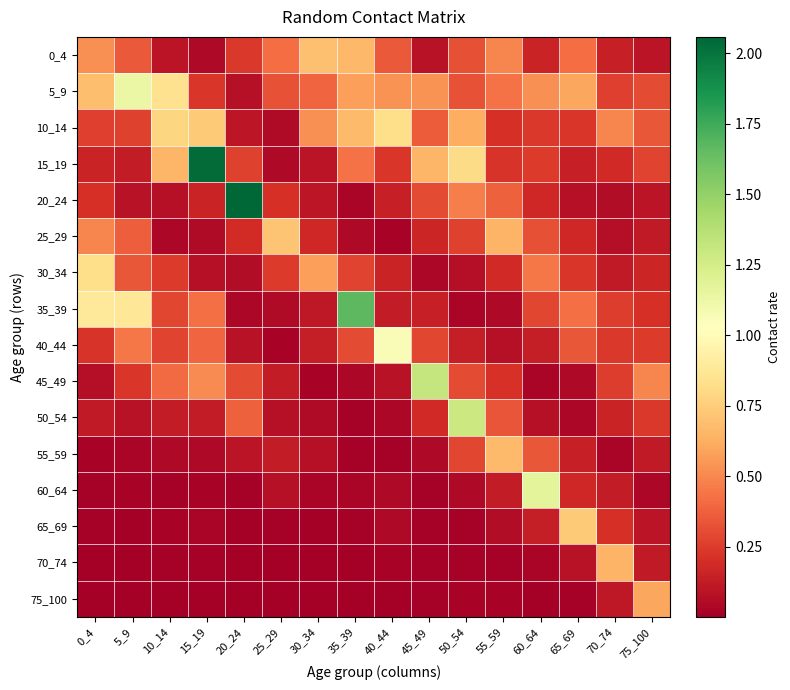

At how many categories does at least one series exceed 1?

8